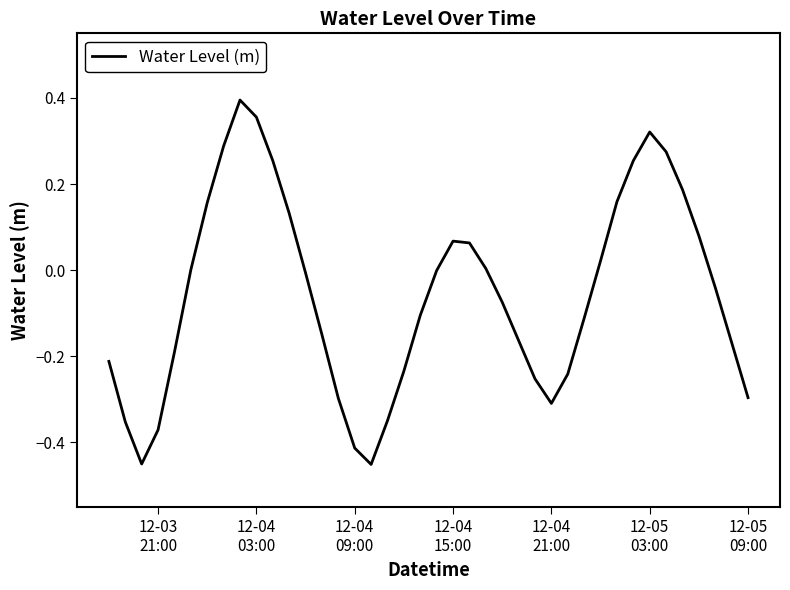

What is the difference between the maximum and minimum values?

0.8